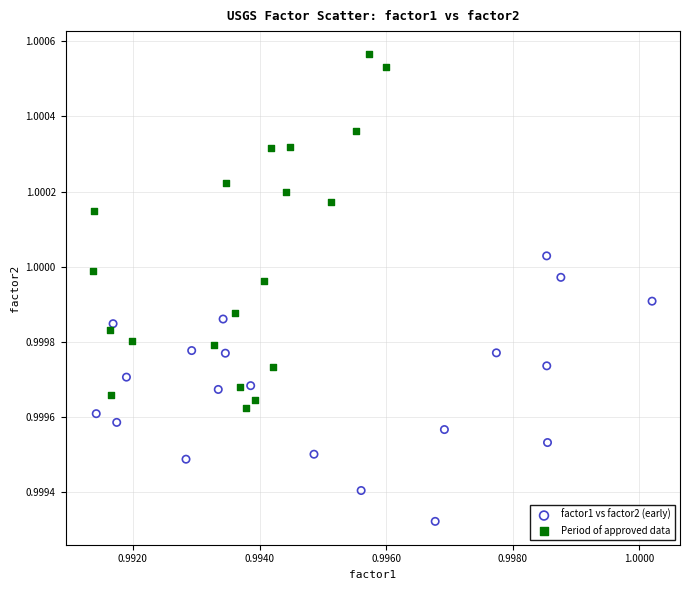

Which series contains the lowest Y value?

factor1 vs factor2 (early)